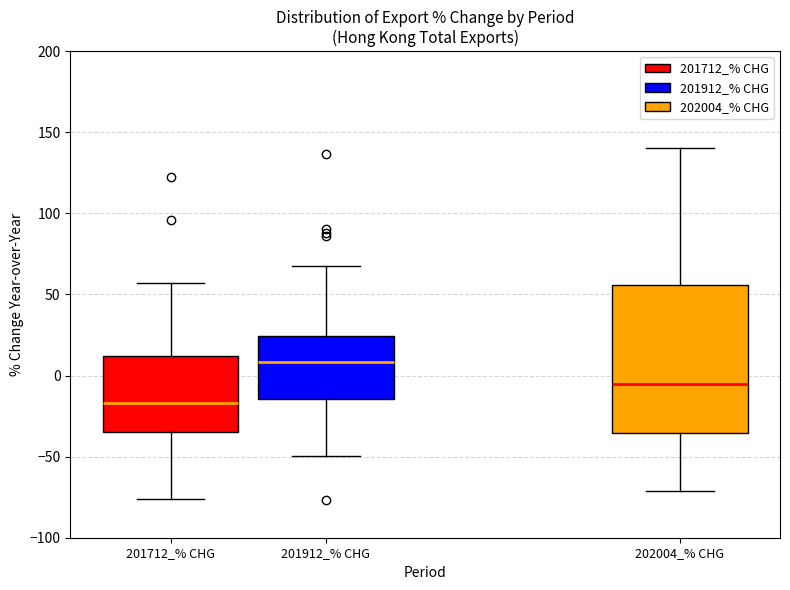

Which box is the tallest, from its lower edge to its upper edge?

202004_% CHG